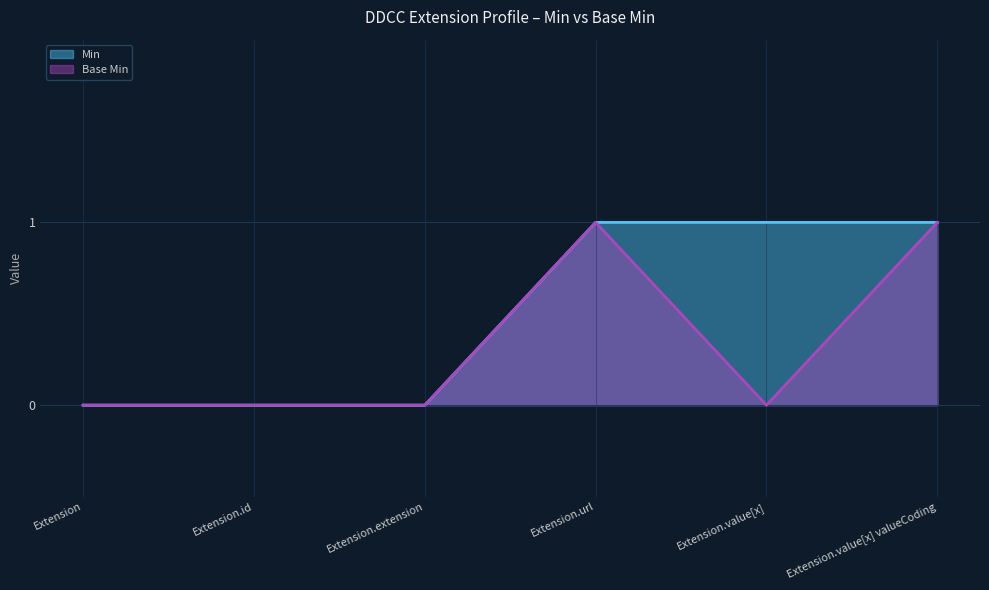

What value does the Min series have at Extension.value[x] valueCoding?

1